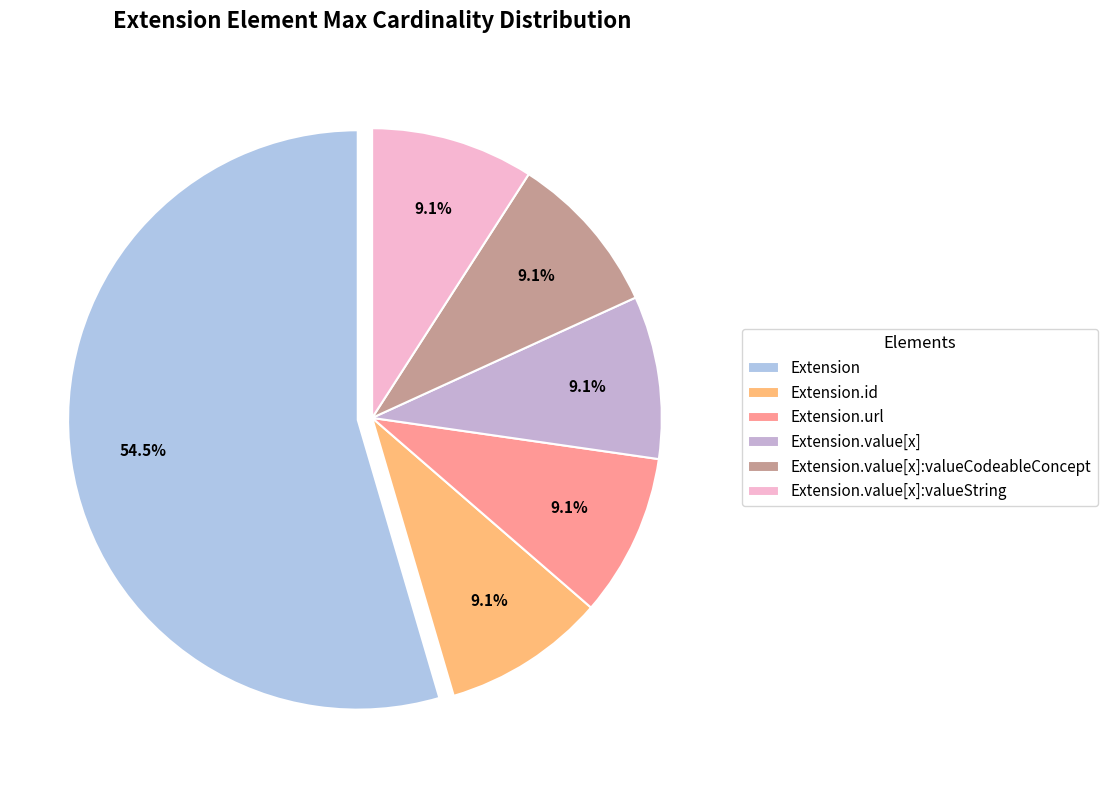

How many segments does this pie chart have?

6